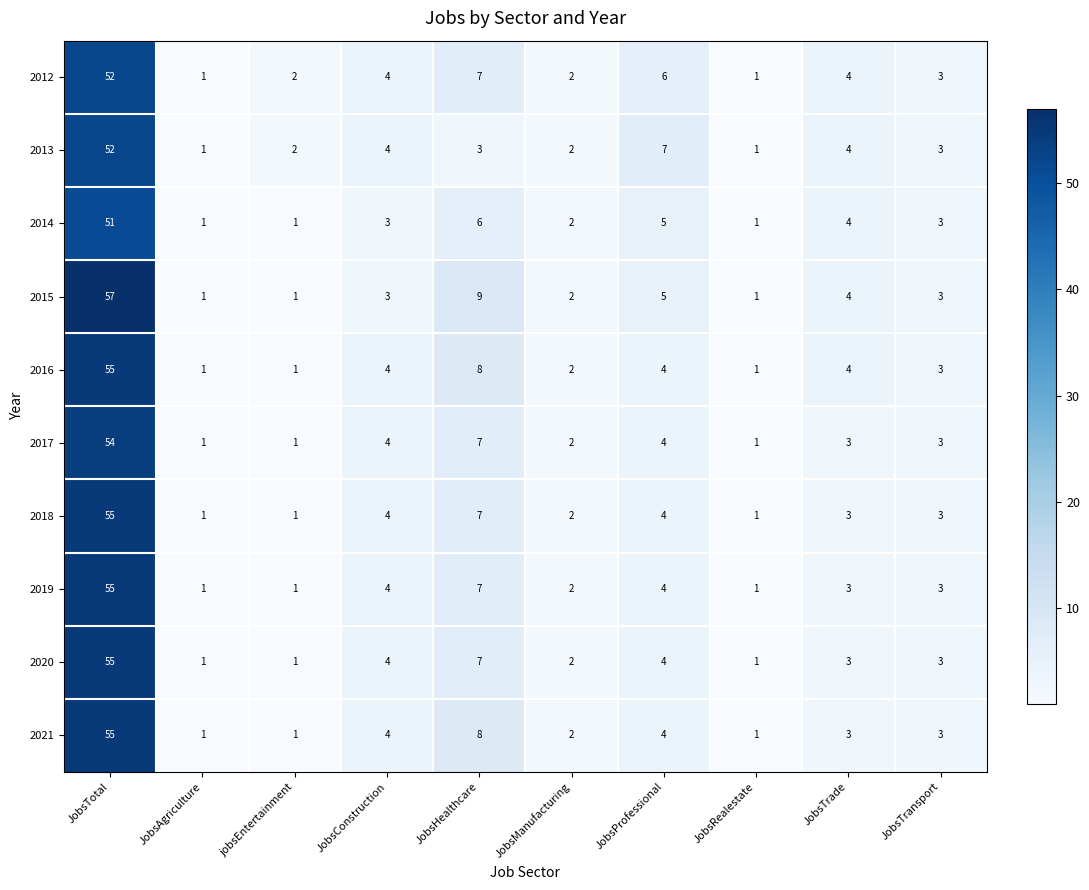

Count the number of categories in the chart.

10